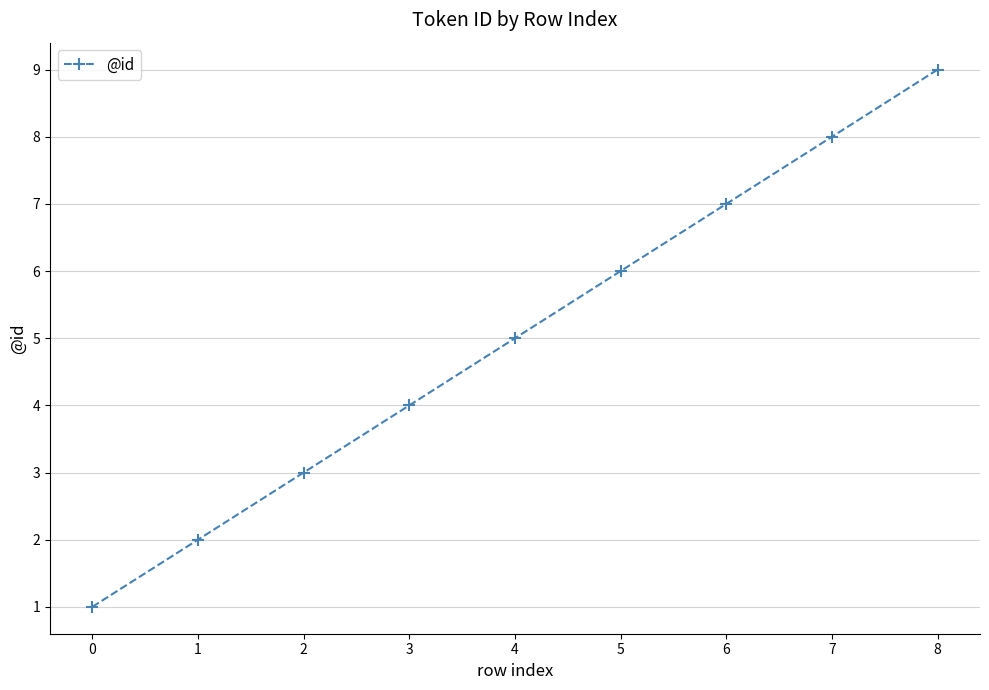

Is it true that the value at 1 is 1?

False